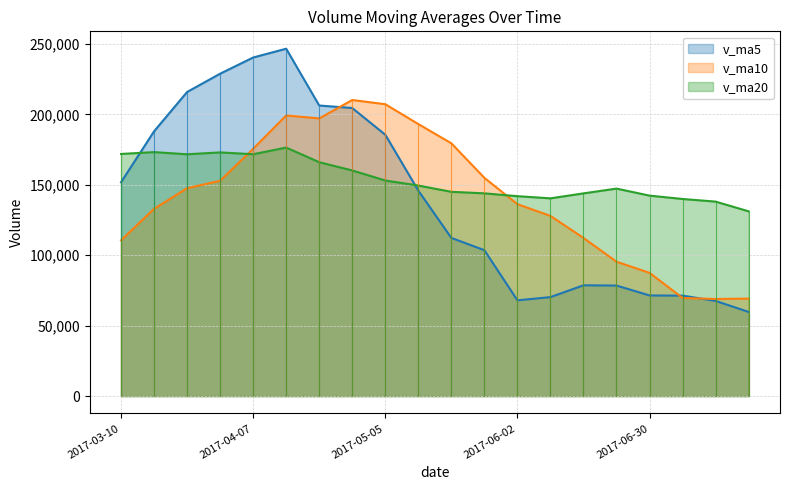

Which series has the largest total across all categories?

v_ma20